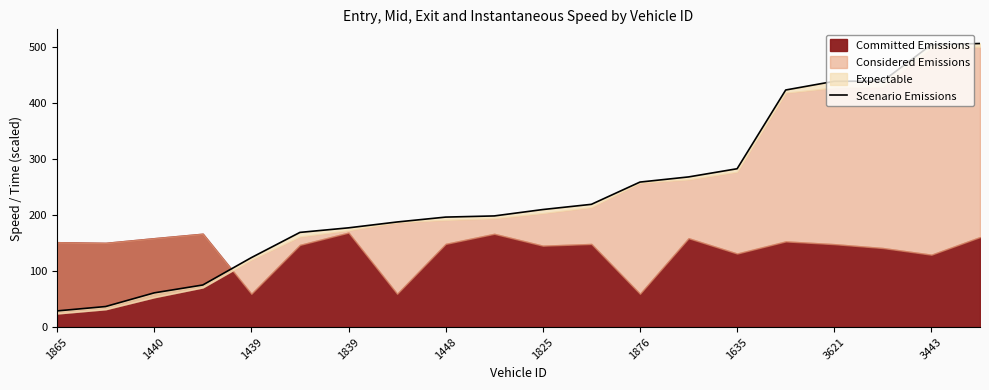

How many lines are shown in the chart?

1